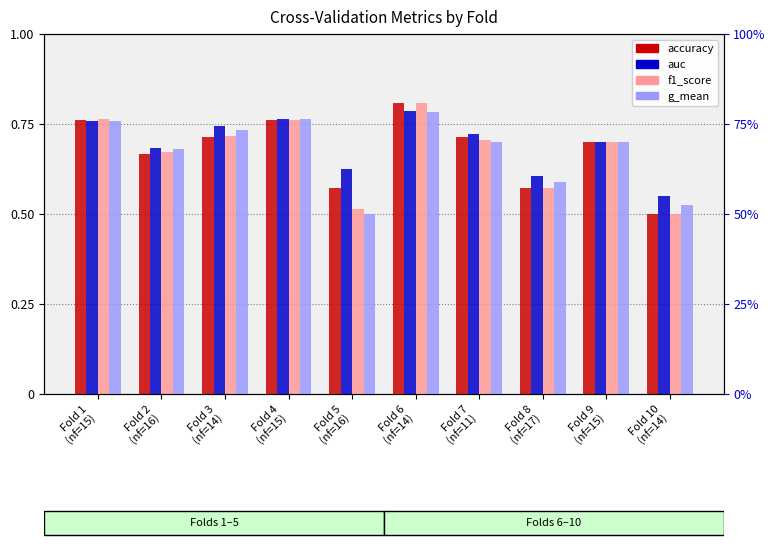

Between Fold 5
(nf=16) and Fold 9
(nf=15), which is larger?

Fold 9
(nf=15)